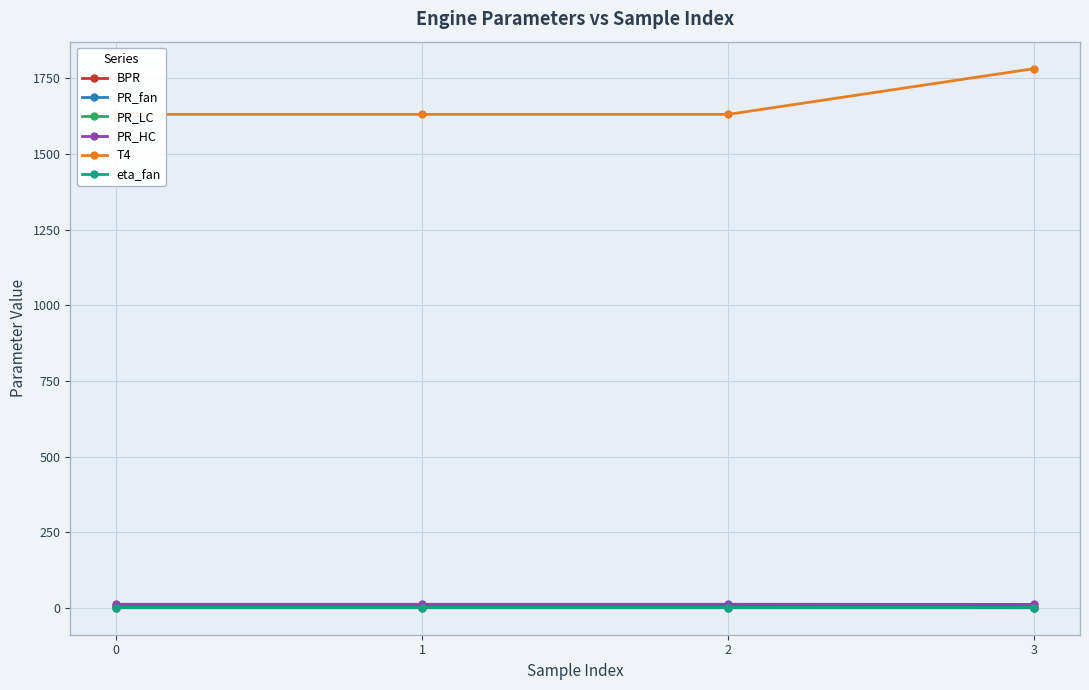

Between 0 and 3, which is larger?

3